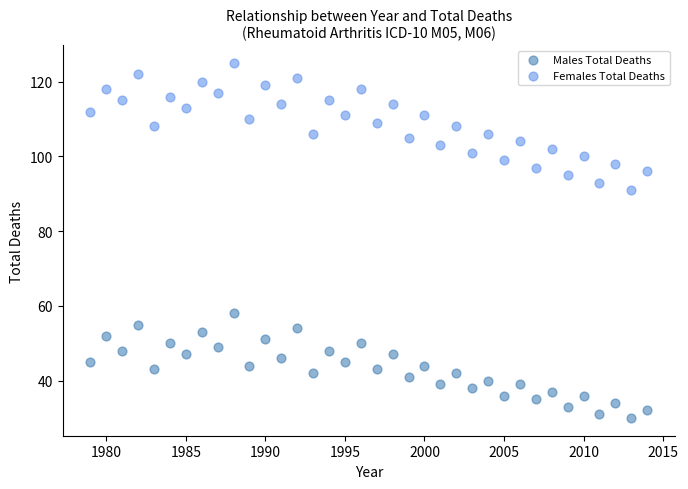

Which series reaches the maximum Y coordinate?

Females Total Deaths